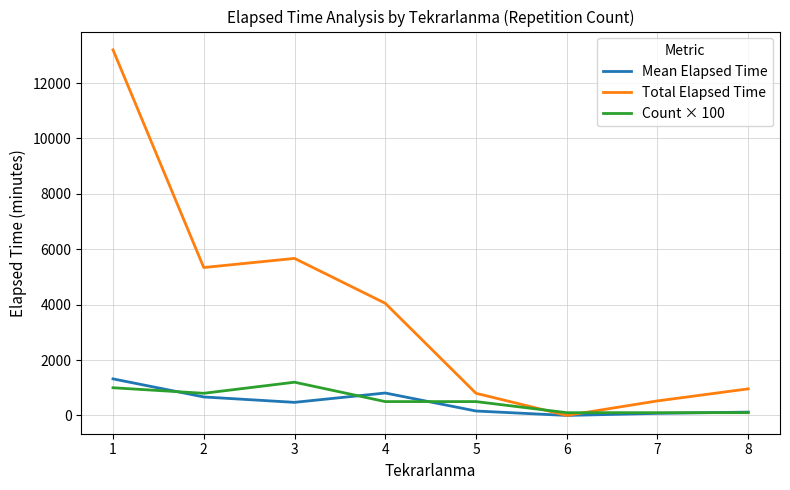

Is the value of Total Elapsed Time at 4 greater than the value of Mean Elapsed Time at 2?

Yes